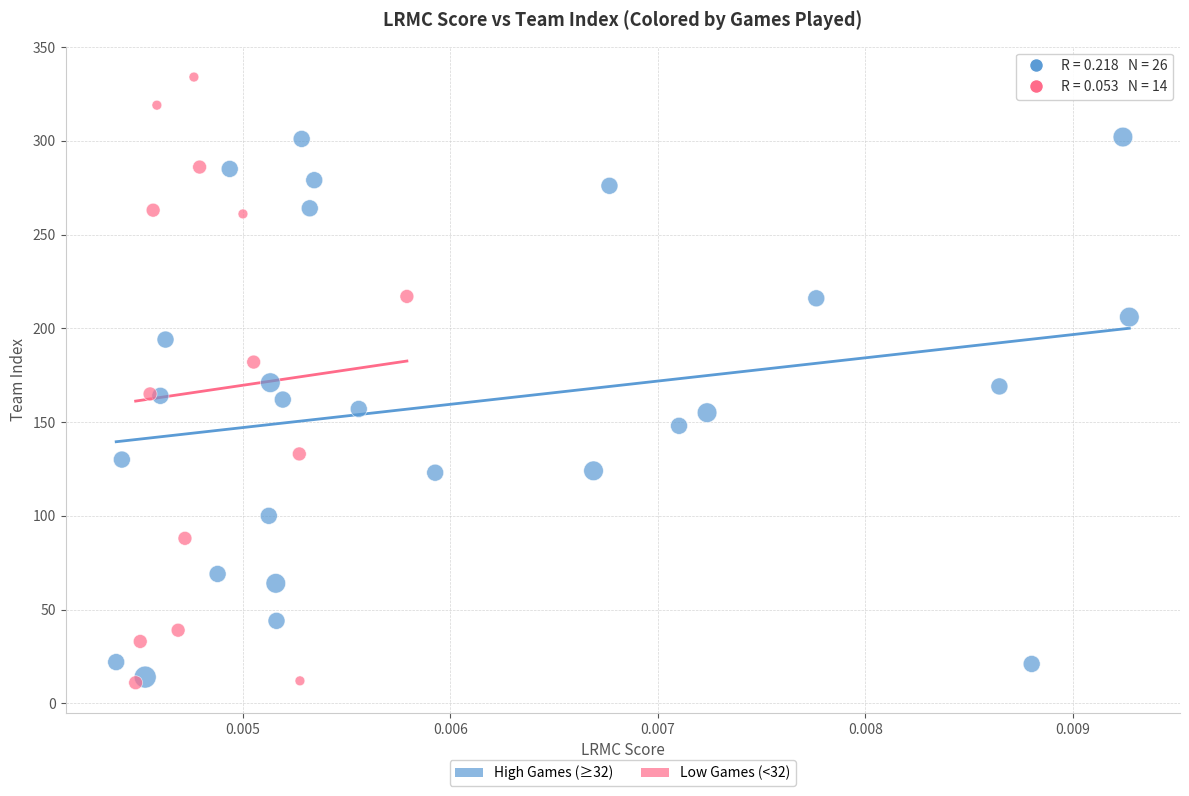

Which series contains the lowest Y value?

Low Games (<32)